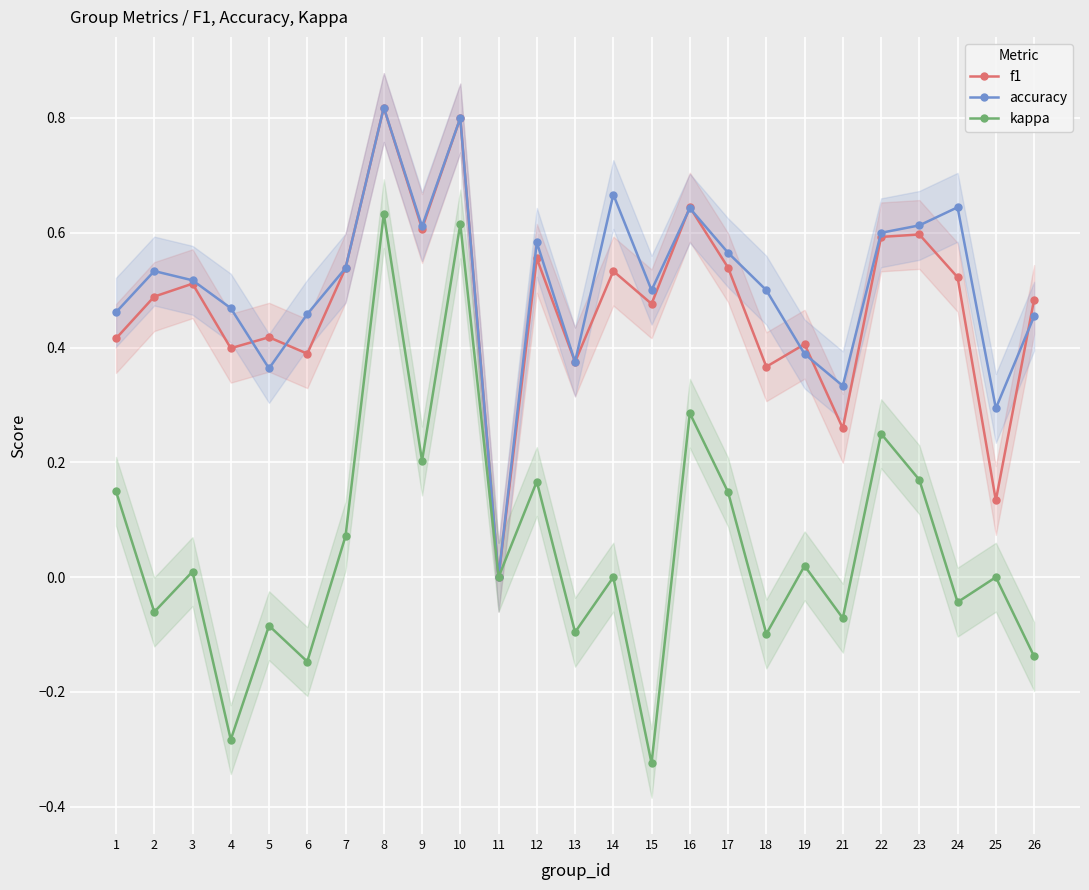

What are all the series names shown in the legend?

f1, accuracy, kappa